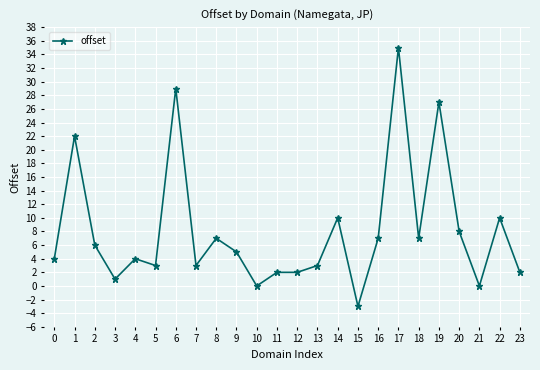

Reading left to right, transcribe all the data shown in this chart.

4	22	6	1	4	3	29	3	7	5	0	2	2	3	10	-3	7	35	7	27	8	0	10	2